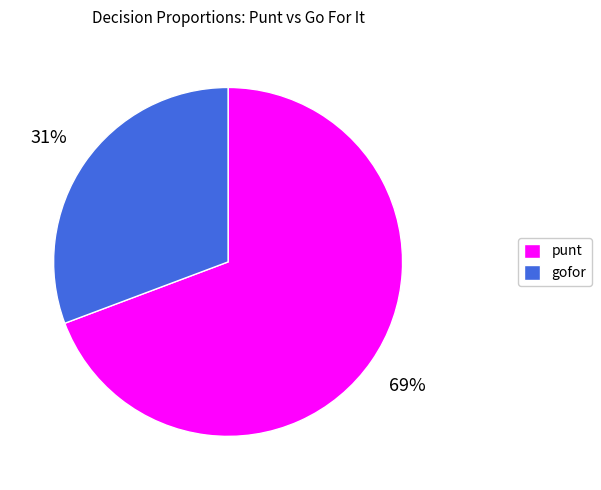

Is it true that gofor is 31% of the pie?

True